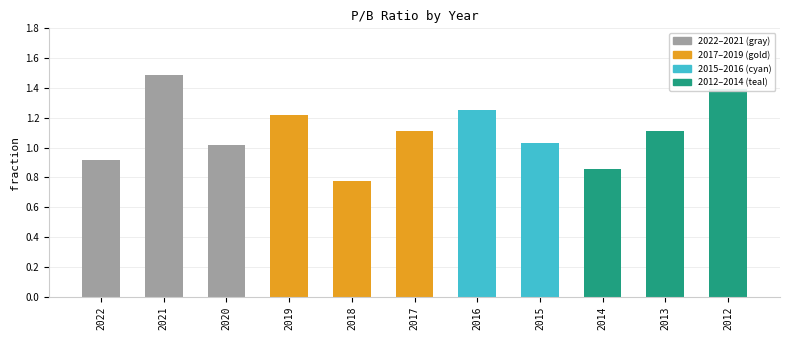

What is the greatest value displayed?

1.5